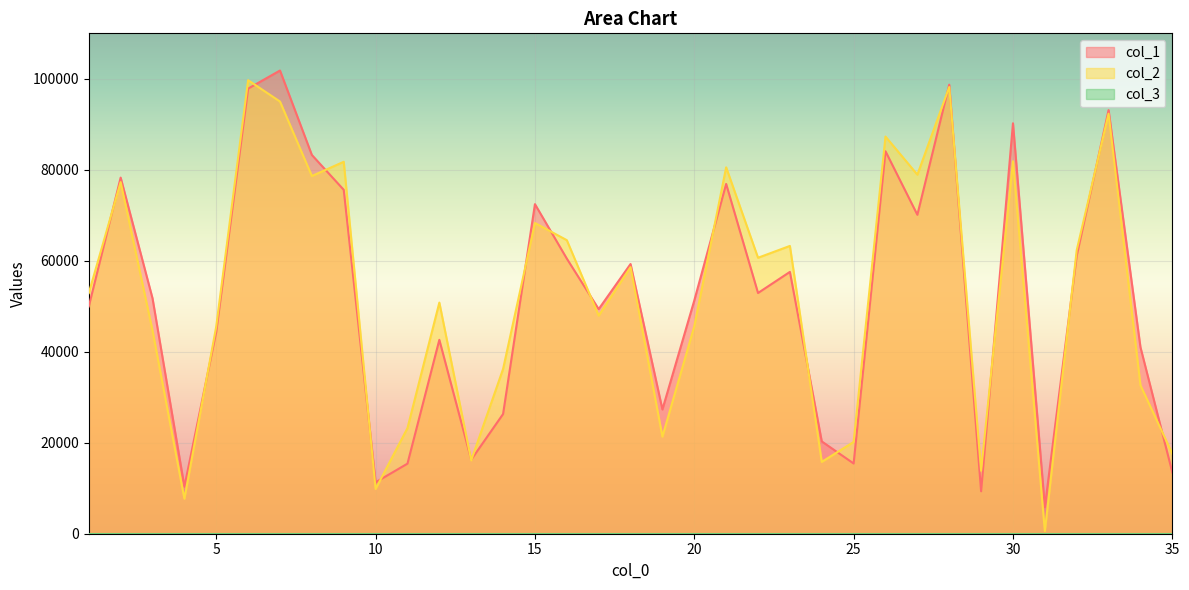

At how many categories does at least one series exceed 74388?

11